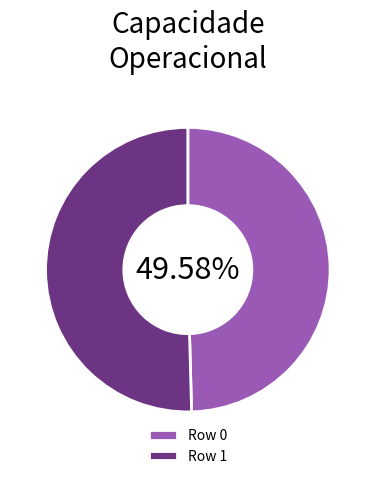

Which category has the smallest portion of the pie?

Row 0